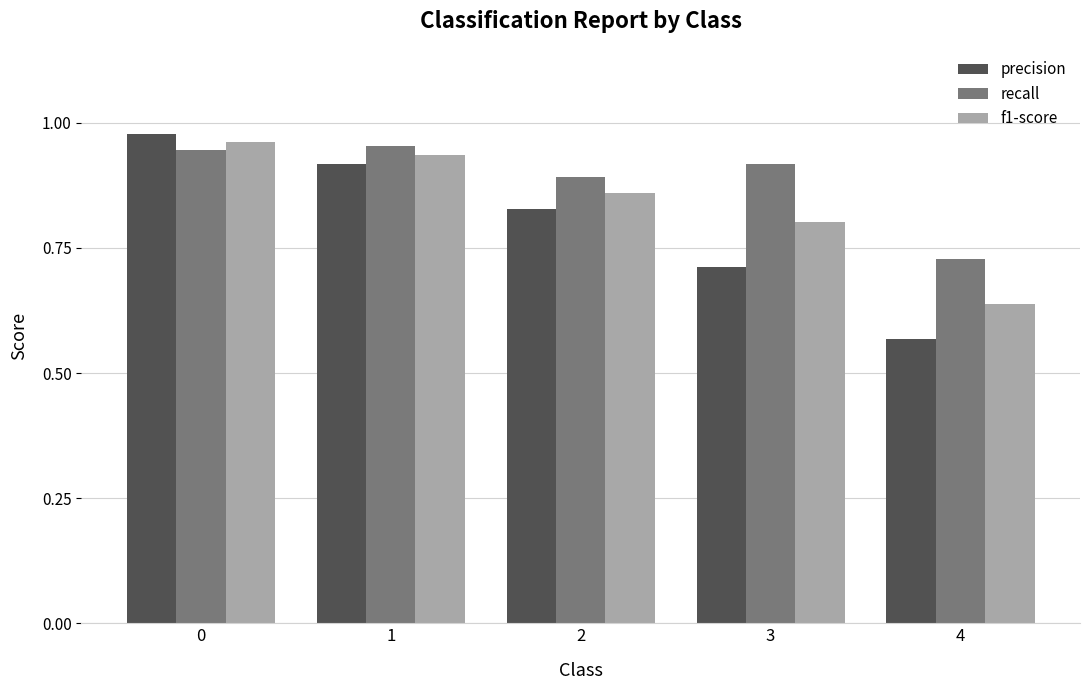

Rank the series by their average value, from lowest to highest.

precision, f1-score, recall